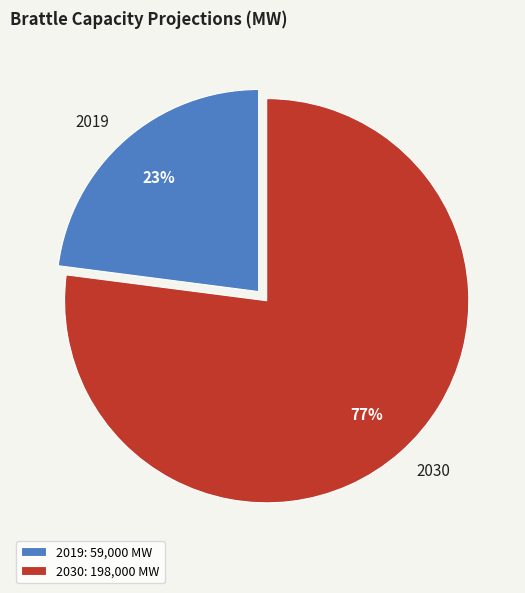

How many slices are in this pie chart?

2